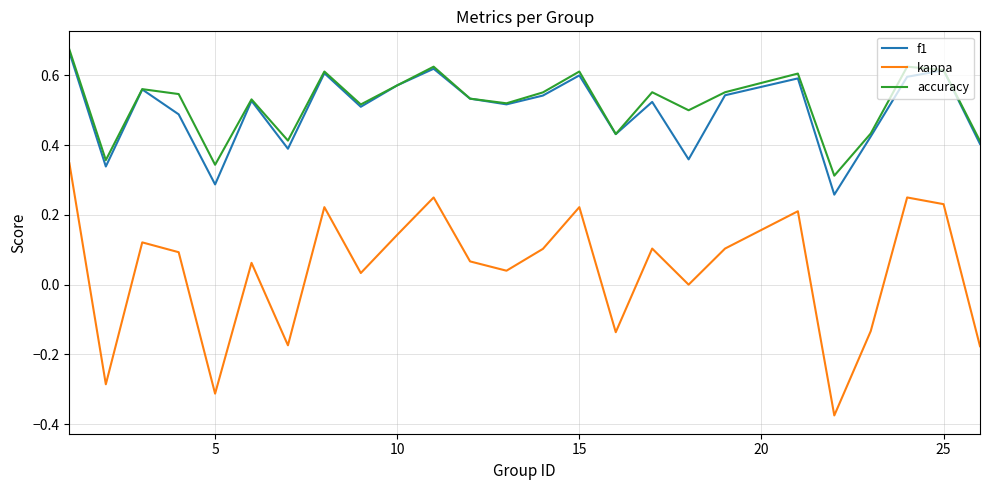

True or false: f1 and kappa intersect in this chart.

False